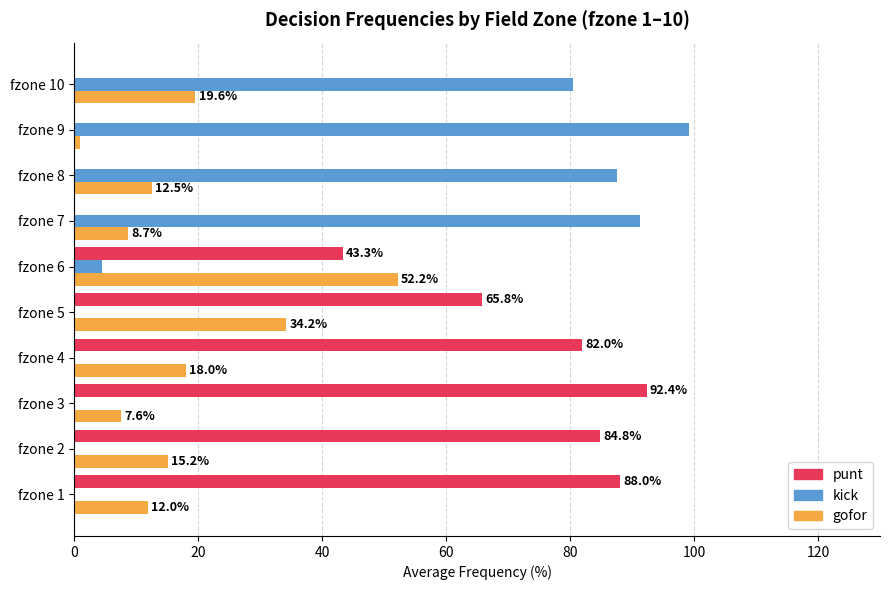

What is the average value of the kick series?

36.3